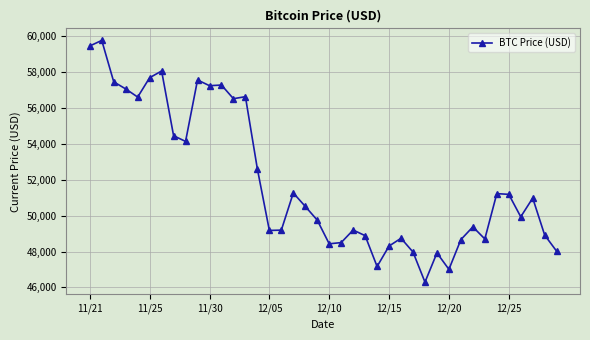

True or false: the data has more than 2 interior local peaks.

True